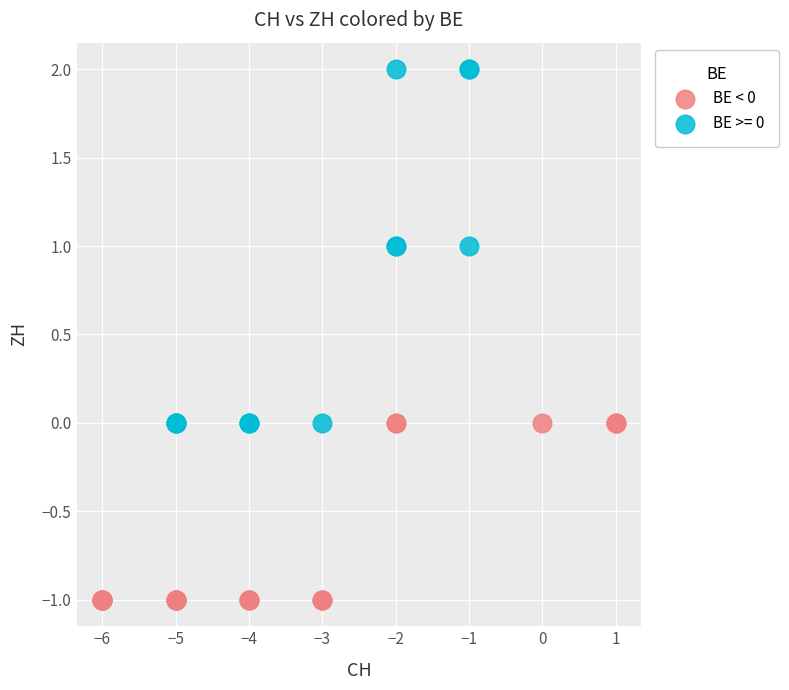

Which series contains the lowest Y value?

BE < 0